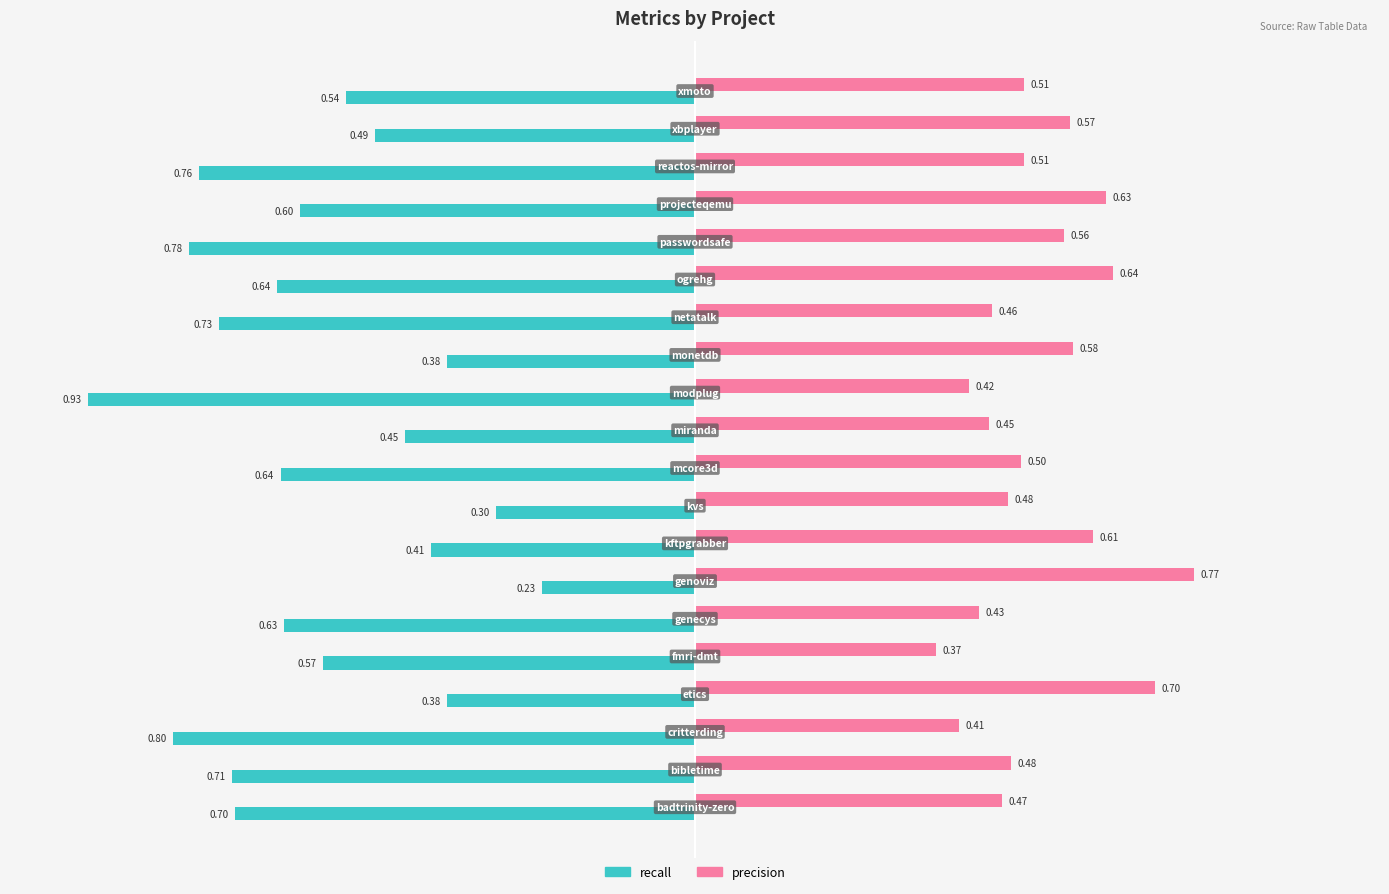

Which series has the largest range (max minus min)?

recall